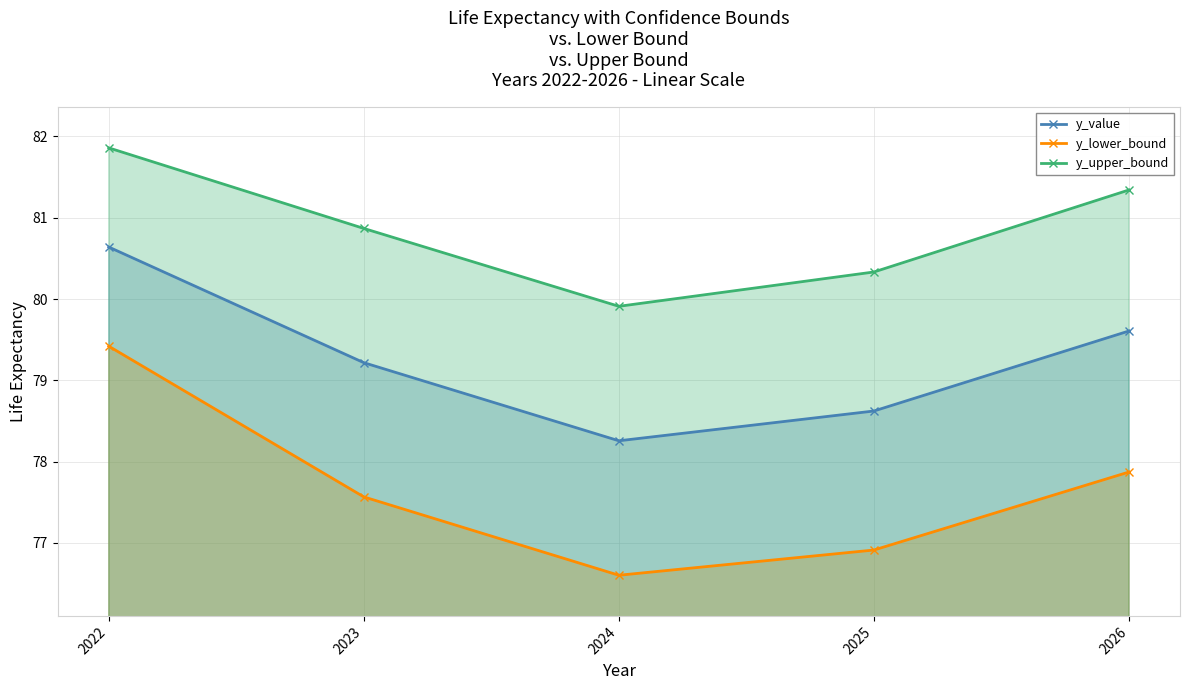

At how many categories does at least one series exceed 80?

4